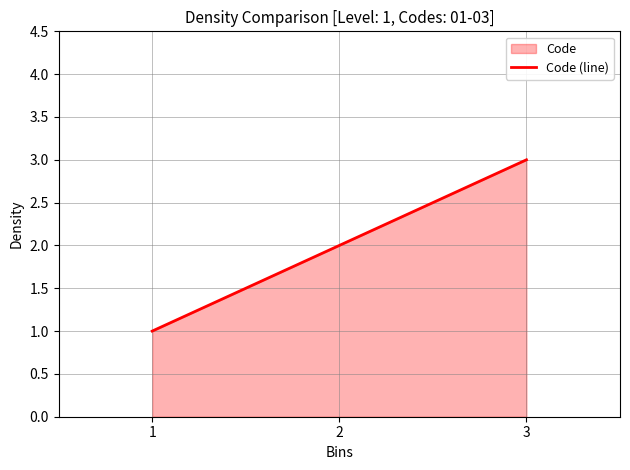

Where does the data first go above 2?

3